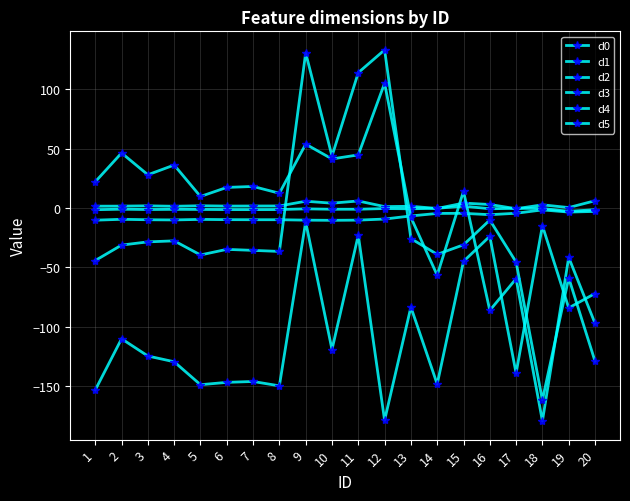

Does the chart have visible grid lines?

Yes